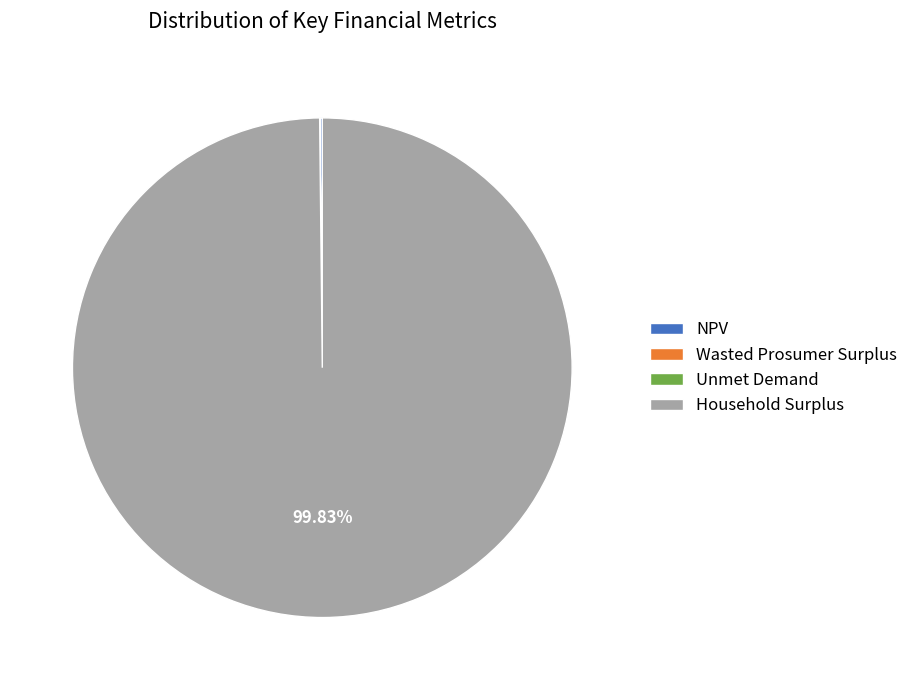

Which slice is the largest?

Household Surplus